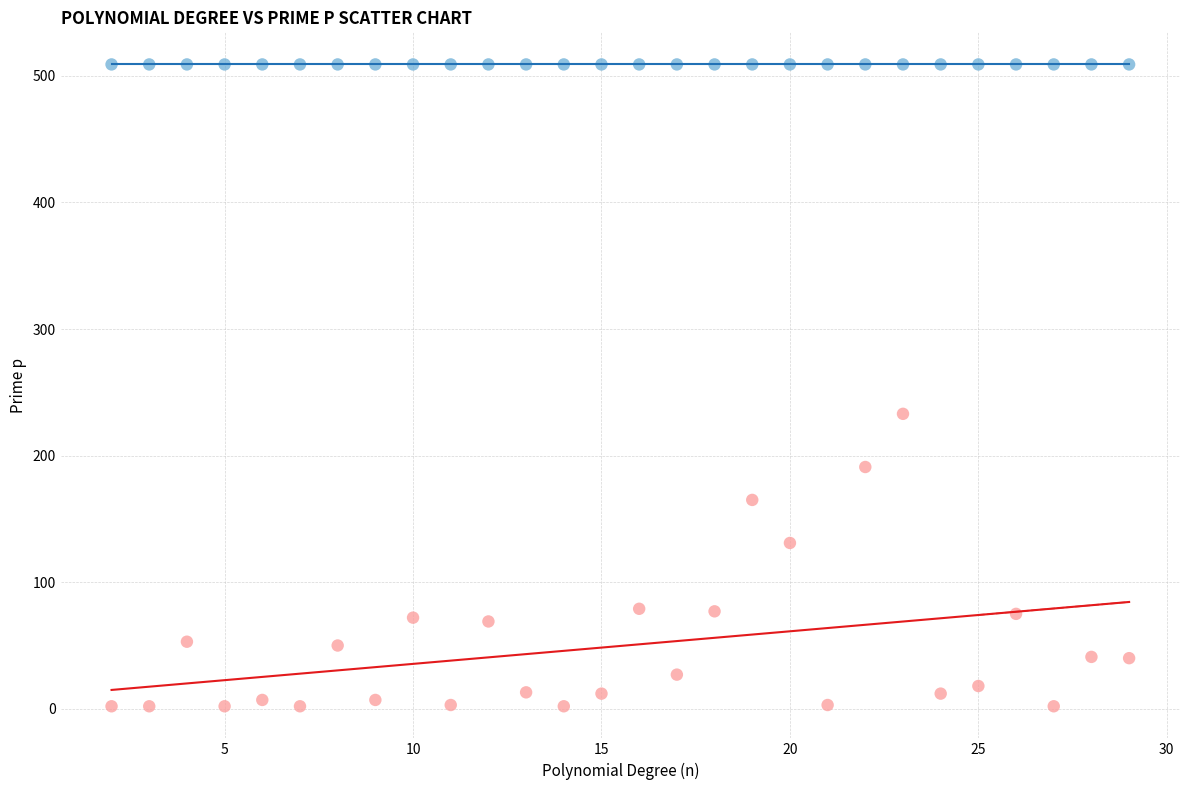

Across all series, what Y value is closest to 255?

233